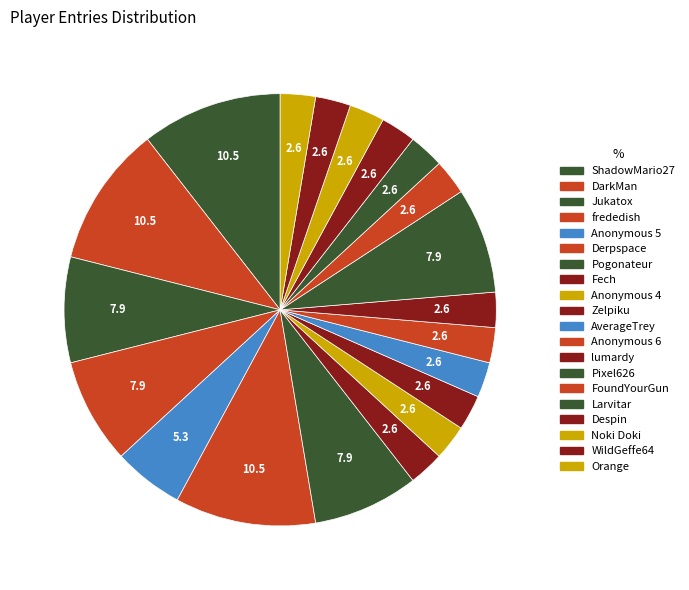

Which category has the biggest portion of the pie?

ShadowMario27